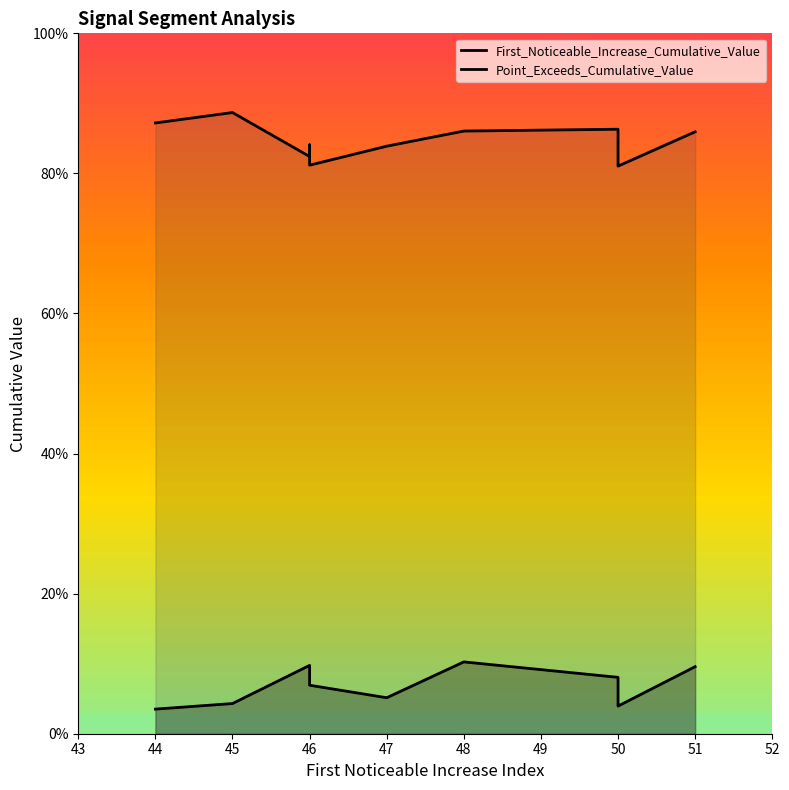

Reading left to right, transcribe all the data shown in this chart.

First_Noticeable_Increase_Cumulative_Value: 0.0	0.0	0.1	0.1	0.1	0.1	0.1	0.1	0.0	0.1
Point_Exceeds_Cumulative_Value: 0.9	0.9	0.8	0.8	0.8	0.8	0.9	0.9	0.8	0.9